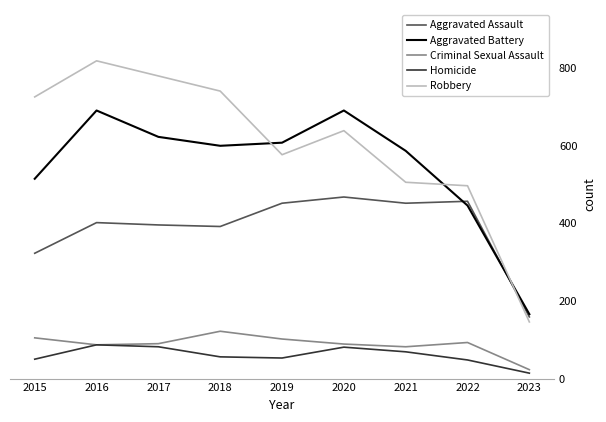

Count the number of categories in the chart.

9